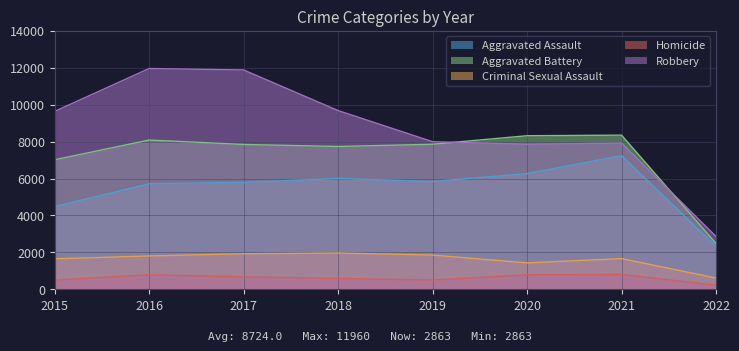

At 2020, list the series in order from largest to smallest.

Aggravated Battery, Robbery, Aggravated Assault, Criminal Sexual Assault, Homicide